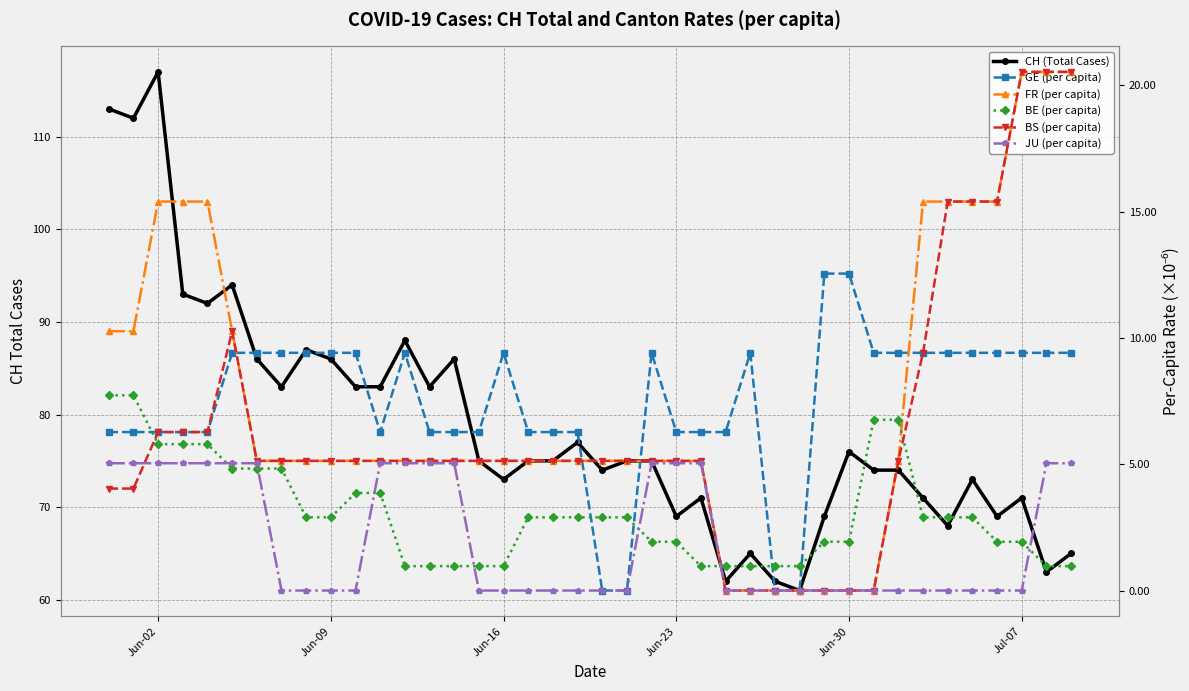

What is the difference between the second highest and second lowest values in the GE (per capita) series?

12.6